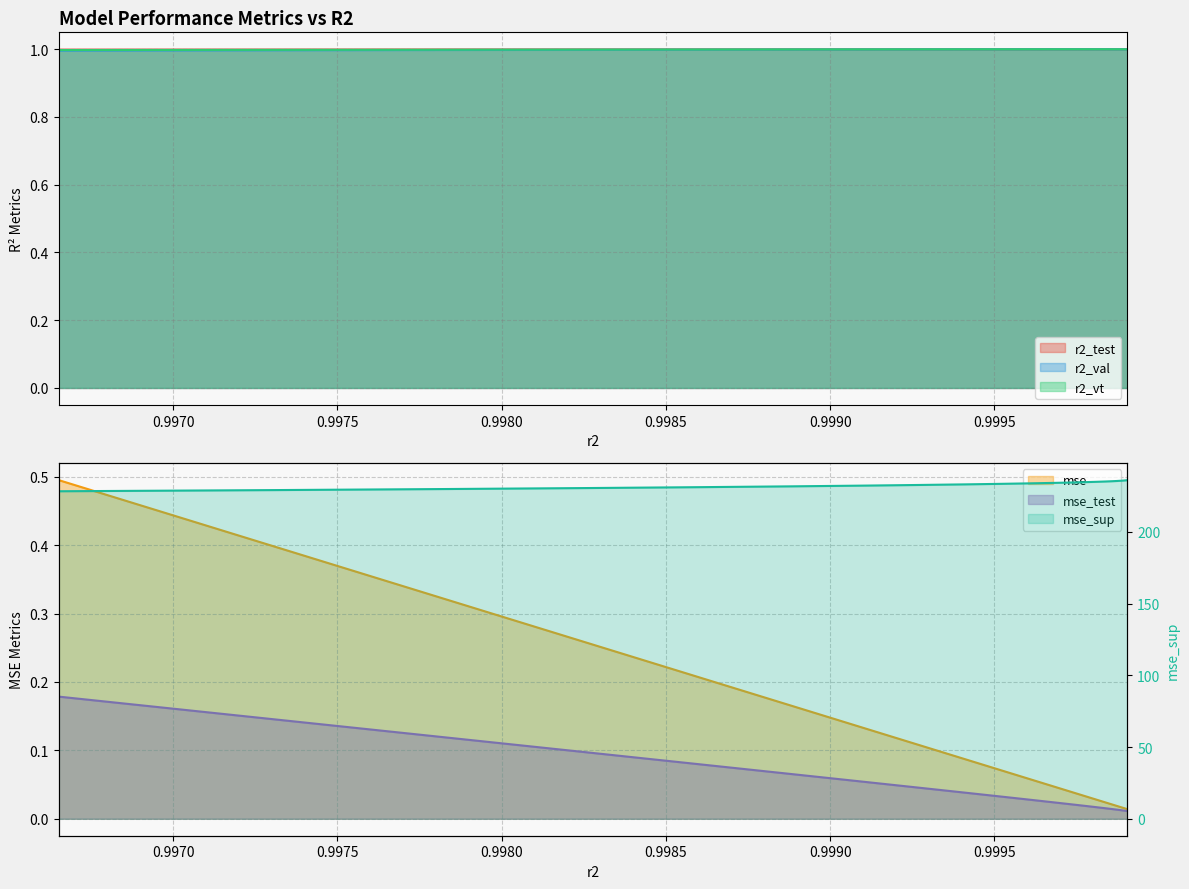

Is it true that the value at 1.0000 is 125.1?

False